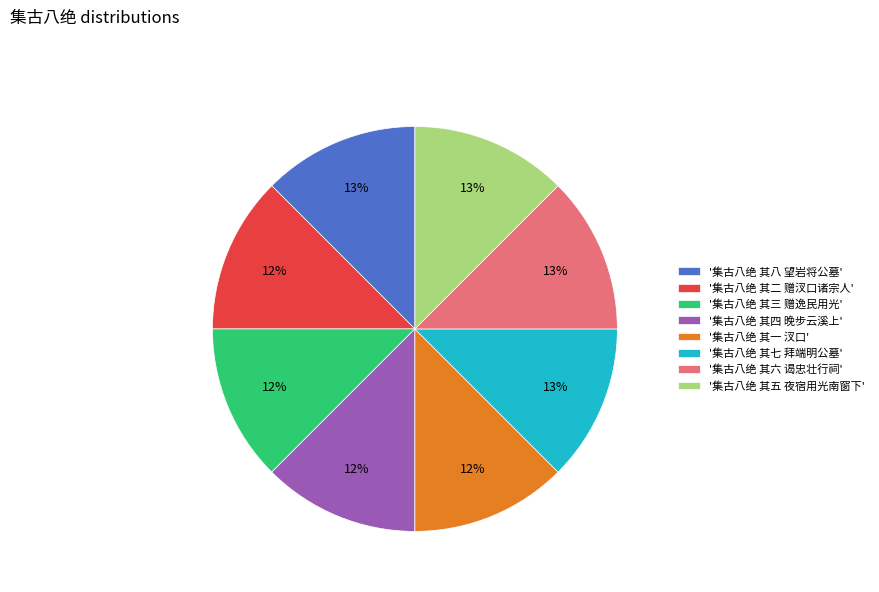

What percentage is the '集古八绝 其四 晚步云溪上' slice, to the nearest percent?

12%